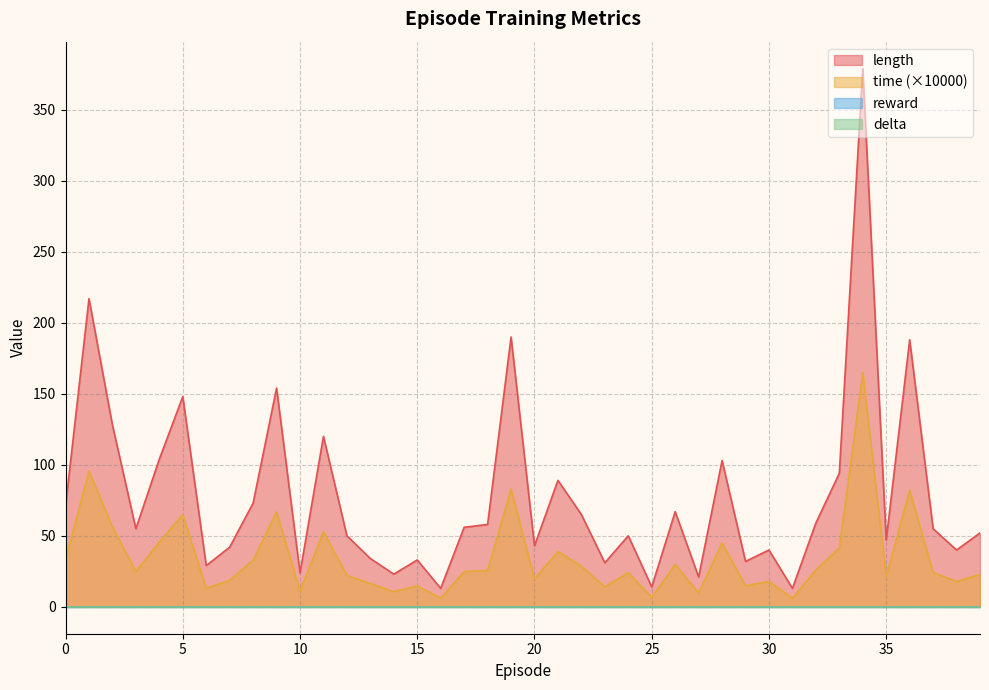

What is the difference between the length values at 27 and 20?

22.0